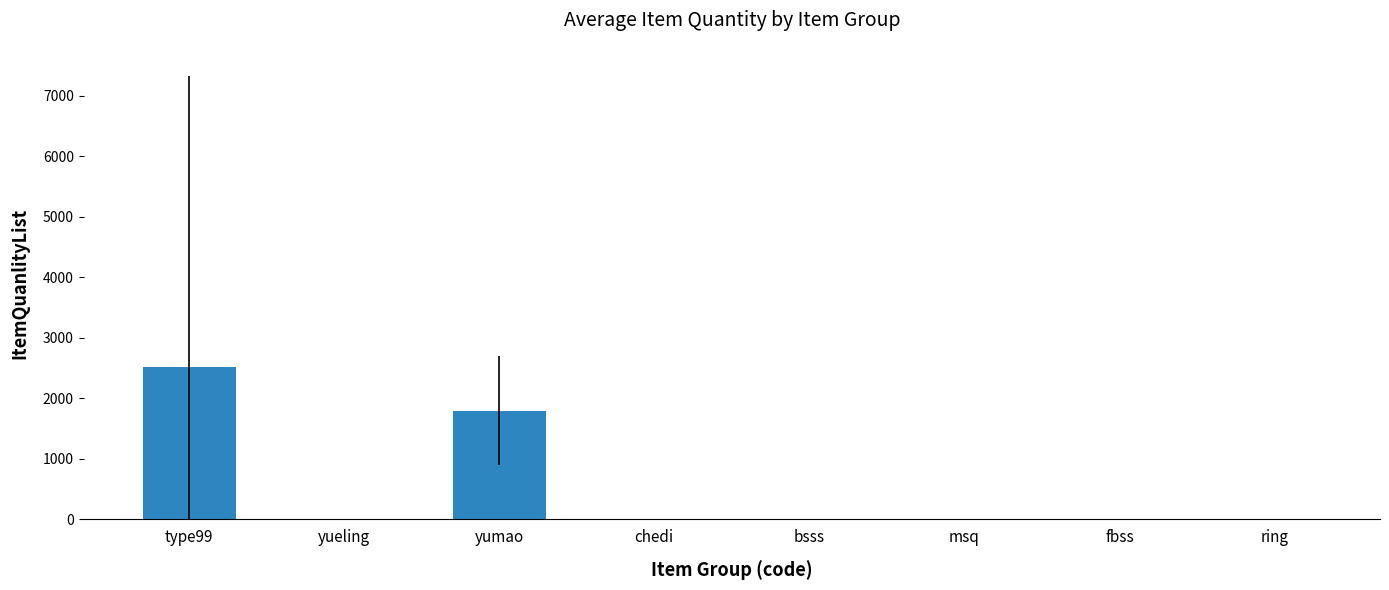

What is the sum of all values?

4336.8